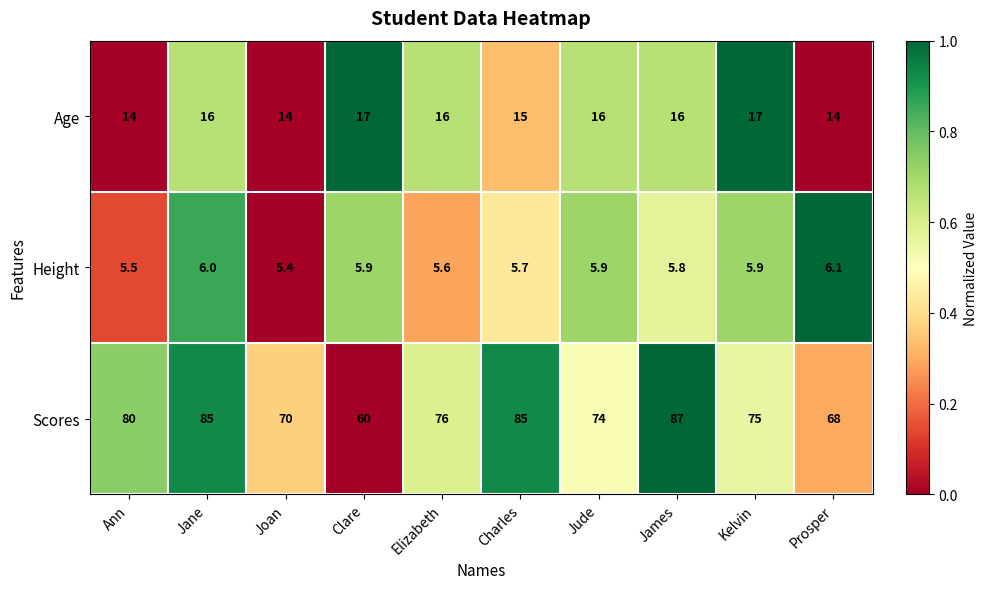

Rank the series by their maximum value, from highest to lowest.

Scores, Age, Height